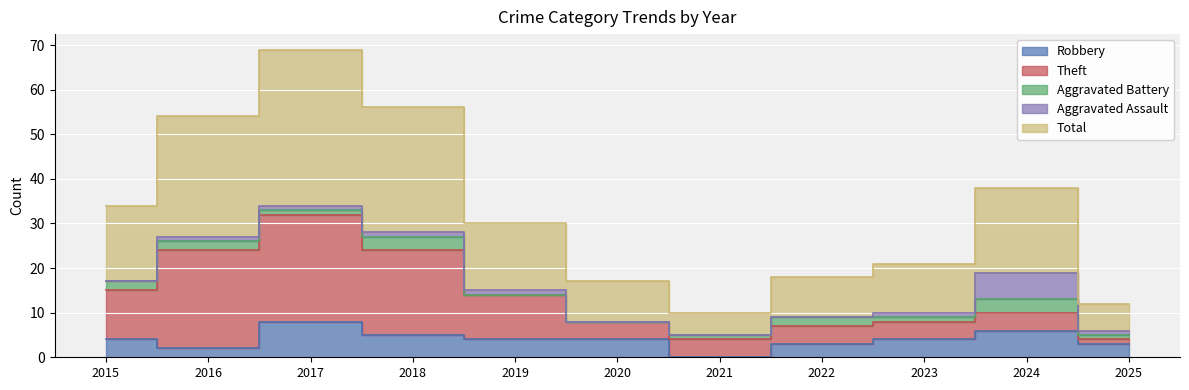

Is it true that Total equals 15 at 2019?

True